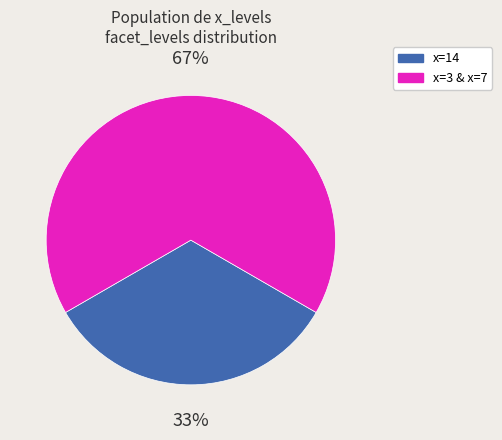

To the nearest percent, what is the combined percentage of x=14 and x=3 & x=7?

100%